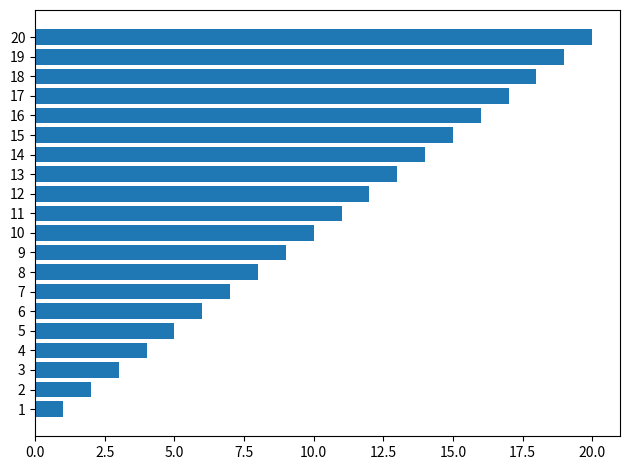

What is the ratio of the value at 5 to the value at 18?

0.3